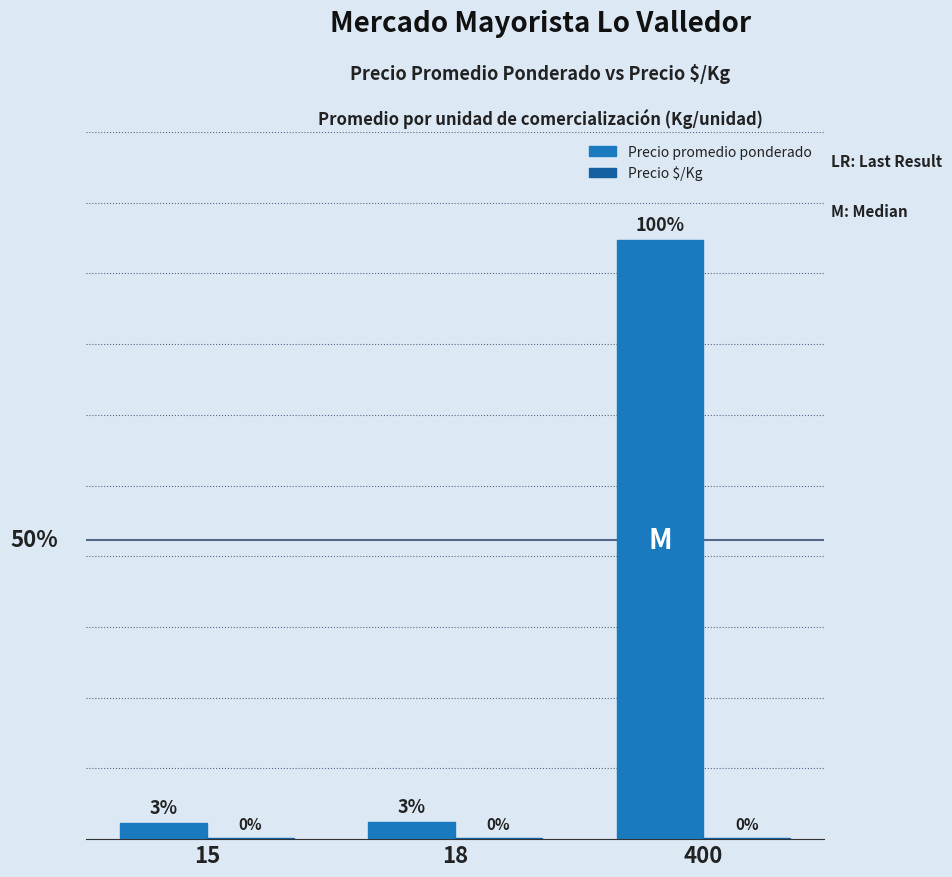

What are all the series names shown in the legend?

Precio promedio ponderado, Precio $/Kg